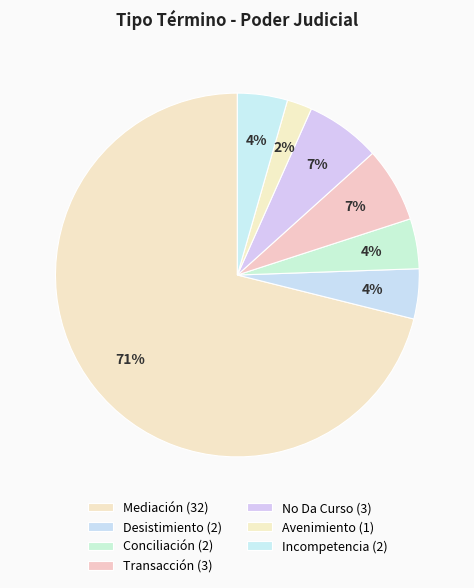

True or false: Transacción accounts for 16% of the total.

False